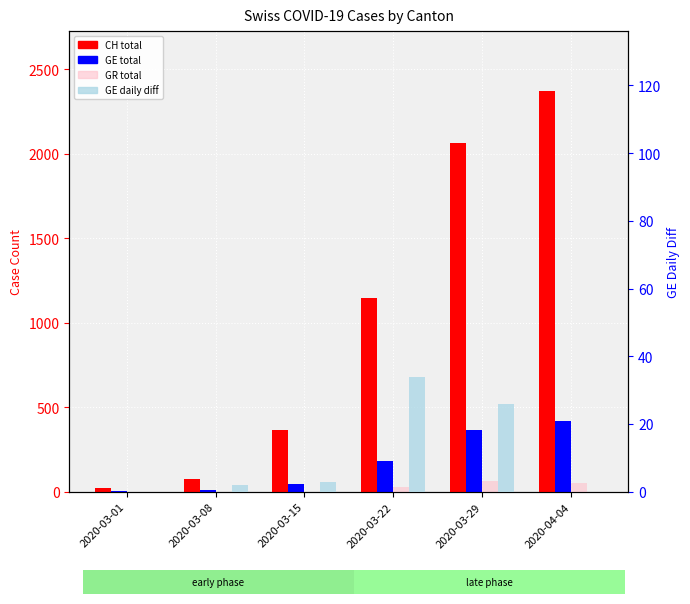

True or false: GR has a value of -28 at 2020-03-15.

False